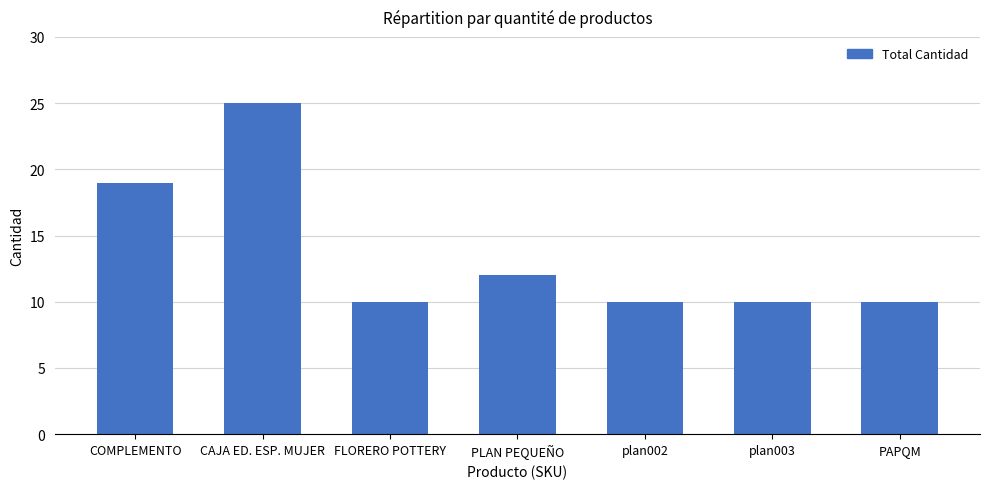

What is the sum of all values?

96